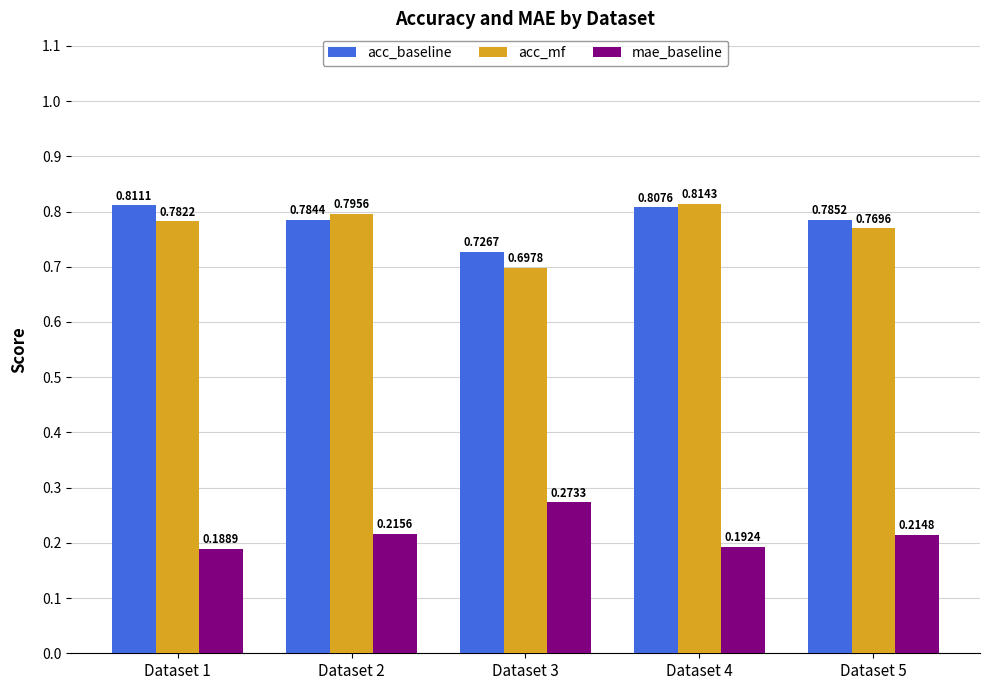

Count the acc_mf values in the range 0 to 1.

5